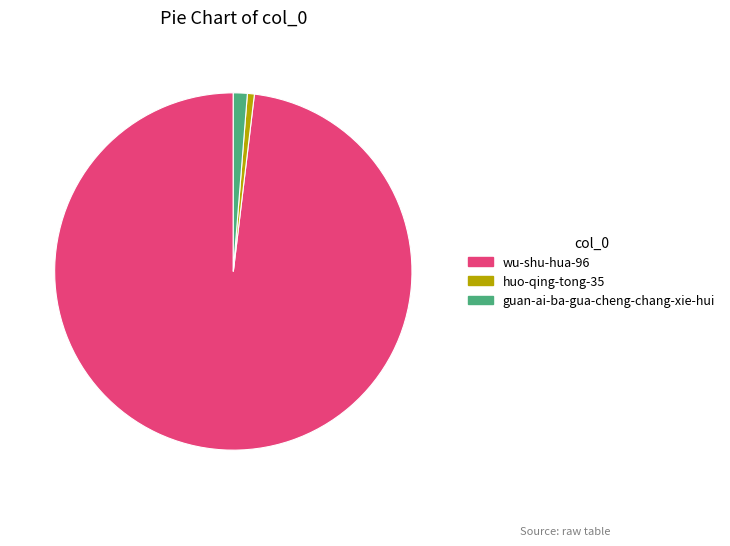

Rank the categories by value from highest to lowest.

wu-shu-hua-96, guan-ai-ba-gua-cheng-chang-xie-hui, huo-qing-tong-35